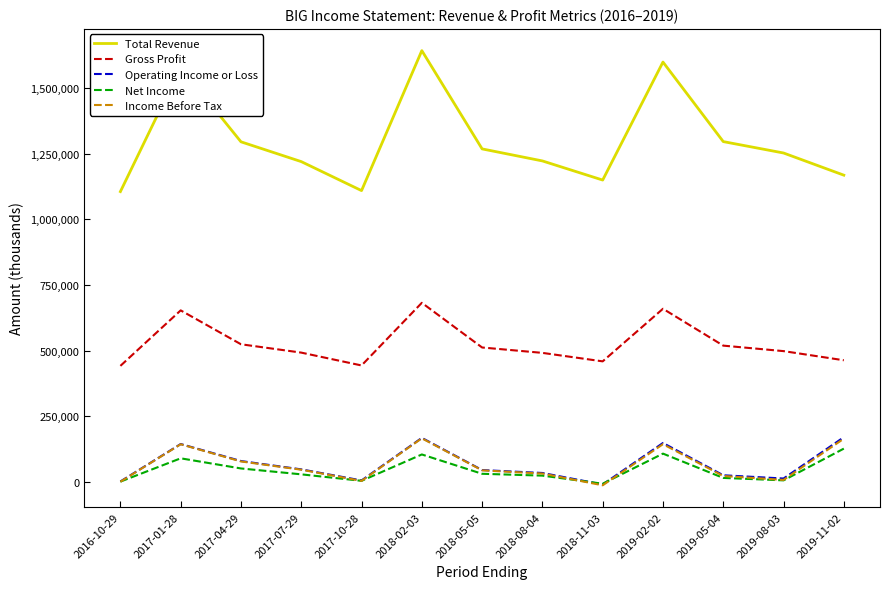

True or false: Net Income and Total Revenue cross at least once.

False